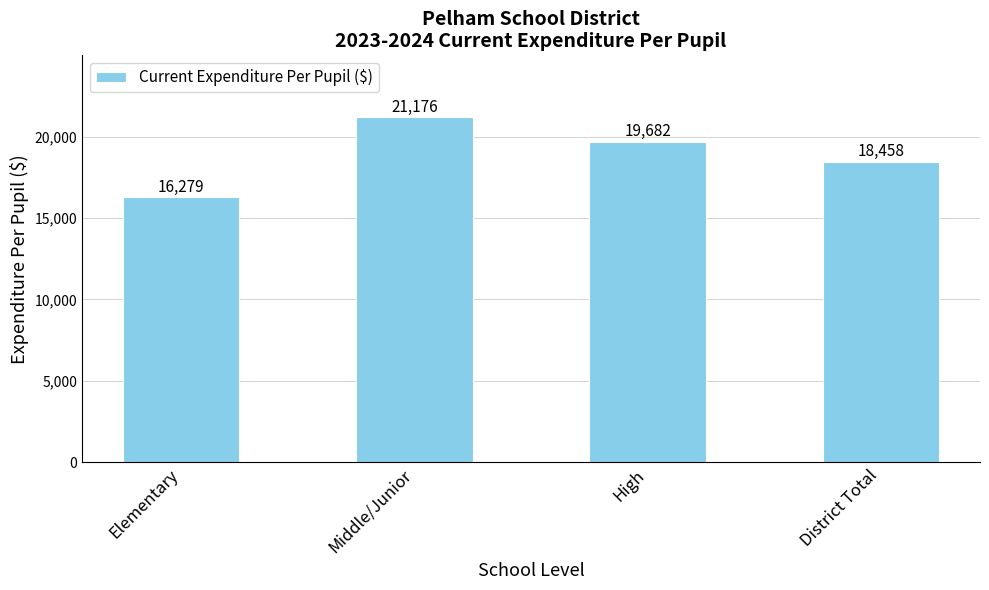

Rank the categories by value from highest to lowest.

Middle/Junior, High, District Total, Elementary